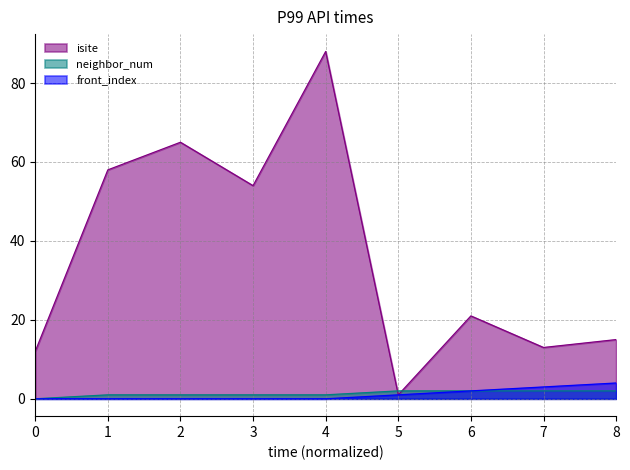

At which label does isite first exceed 21?

1